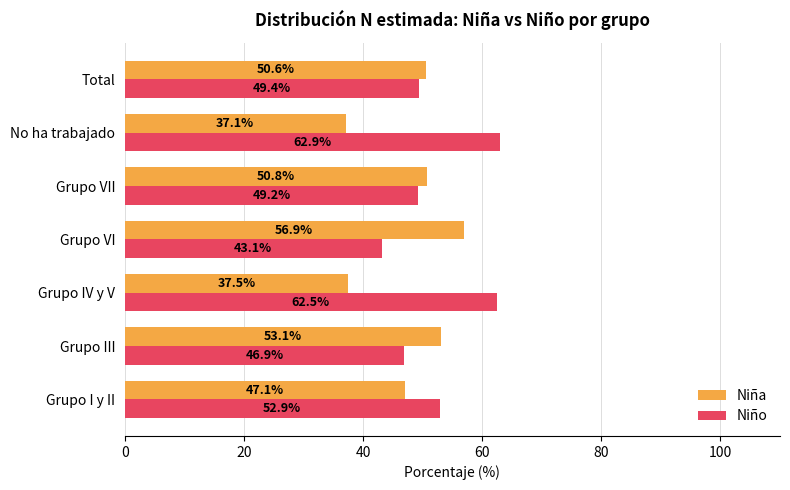

What is the difference between the maximum and minimum values in the Niña series?

19.8